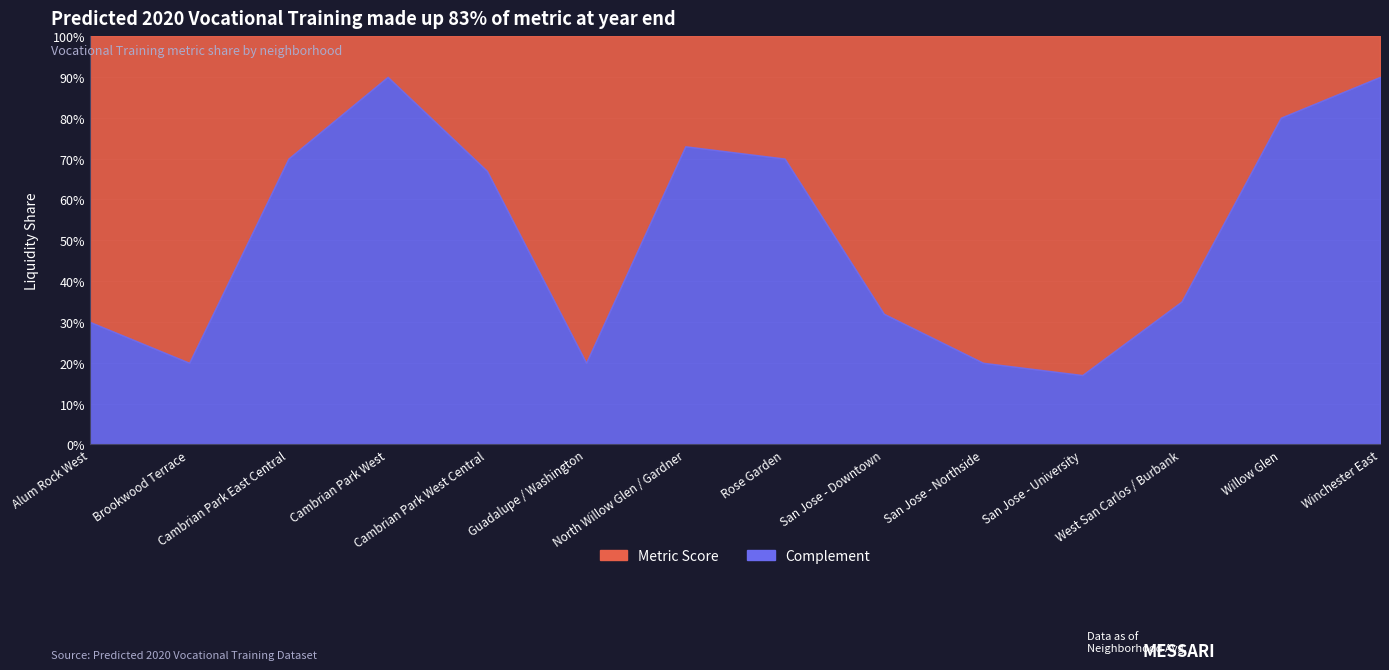

At which label does Metric Score first exceed 65?

Alum Rock West